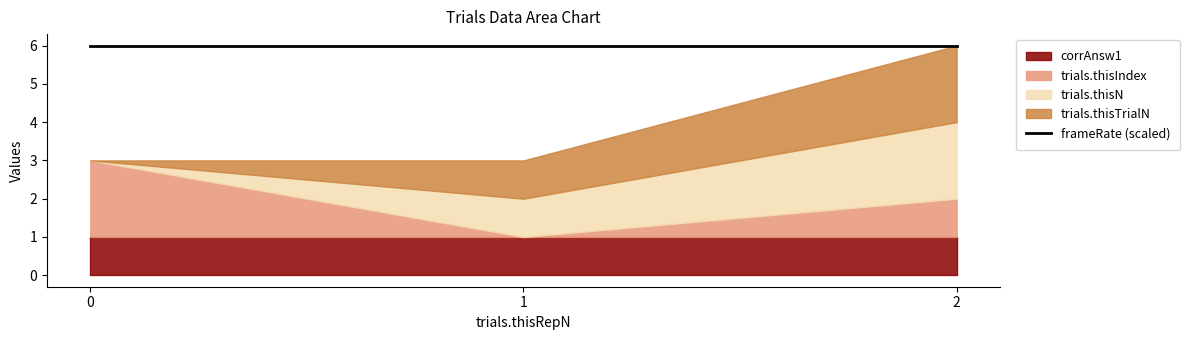

How many lines are shown in the chart?

5